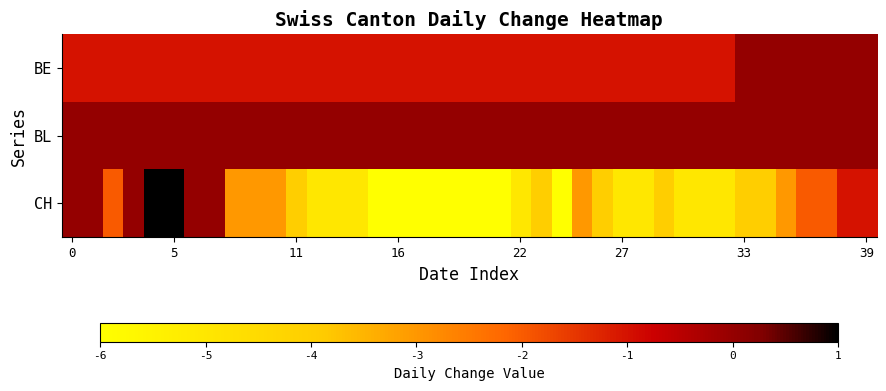

Reading left to right, extract all data points from this chart.

BE: -1	-1	-1	-1	-1	-1	-1	-1	-1	-1	-1	-1	-1	-1	-1	-1	-1	-1	-1	-1	-1	-1	-1	-1	-1	-1	-1	-1	-1	-1	-1	-1	-1	0	0	0	0	0	0	0
BL: 0	0	0	0	0	0	0	0	0	0	0	0	0	0	0	0	0	0	0	0	0	0	0	0	0	0	0	0	0	0	0	0	0	0	0	0	0	0	0	0
CH: 0	0	-2	0	1	1	0	0	-3	-3	-3	-4	-5	-5	-5	-6	-6	-6	-6	-6	-6	-6	-5	-4	-6	-3	-4	-5	-5	-4	-5	-5	-5	-4	-4	-3	-2	-2	-1	-1